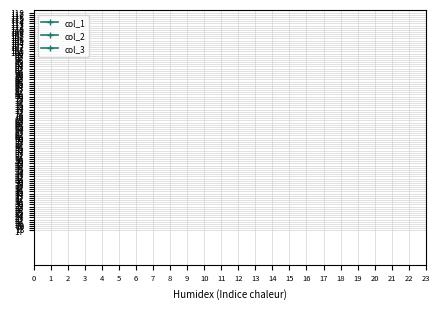

What is the lowest value of the col_1 series?

8